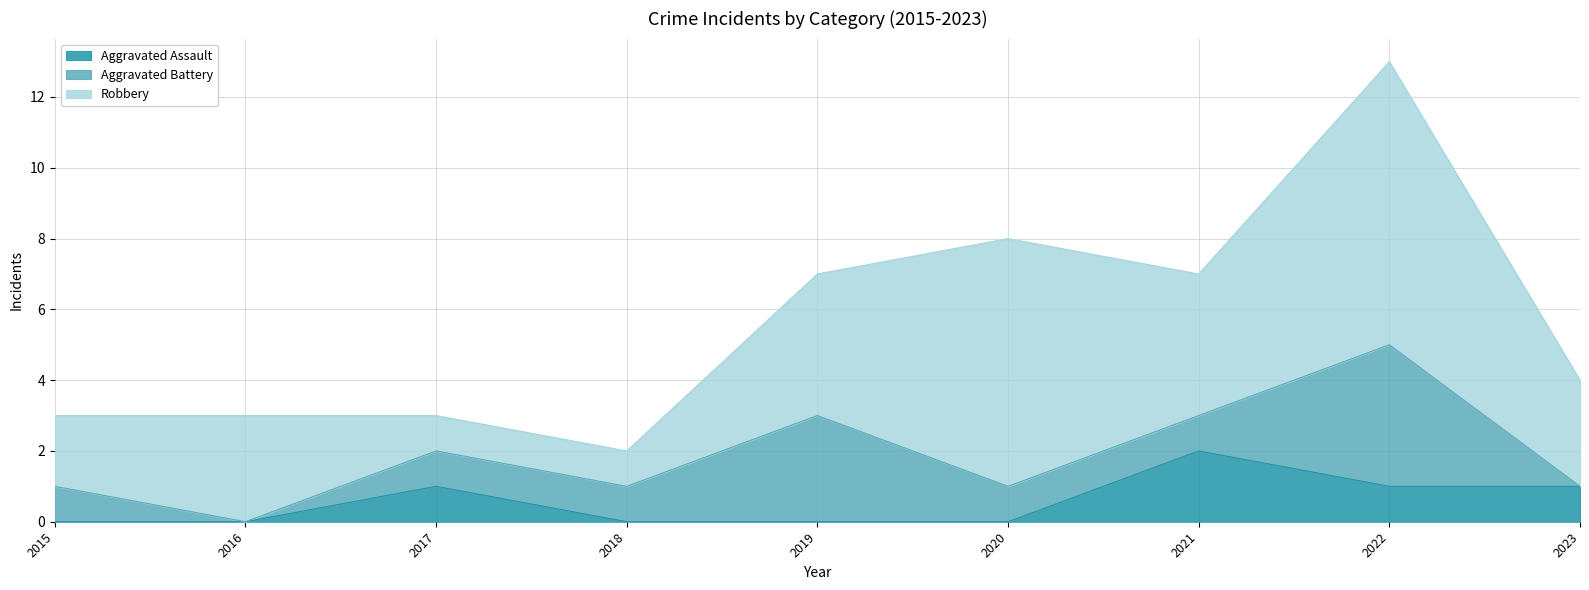

Where does the Aggravated Battery series first go above 1?

2019